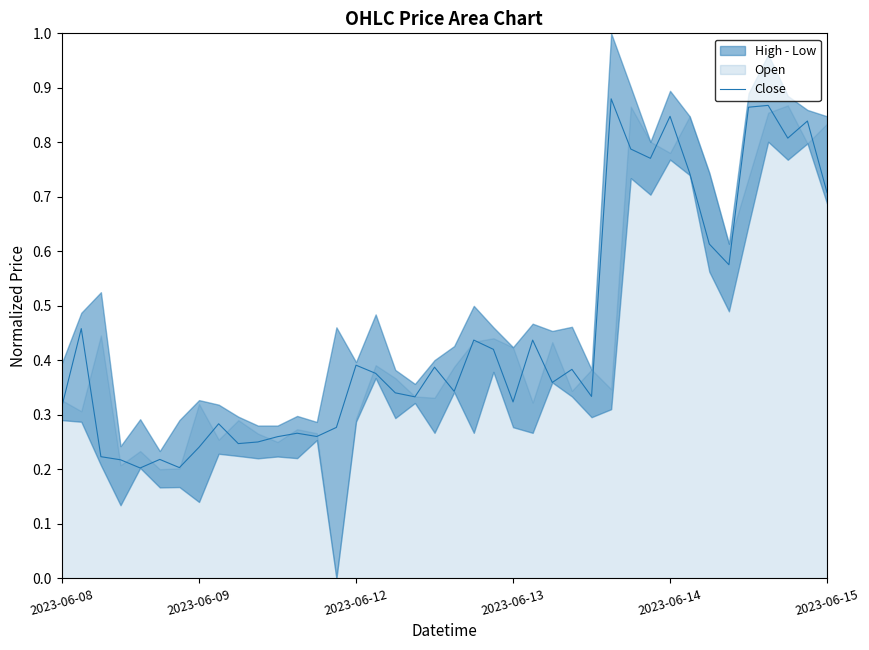

True or false: Close has a value of 0.6 at 2023-06-12.

False